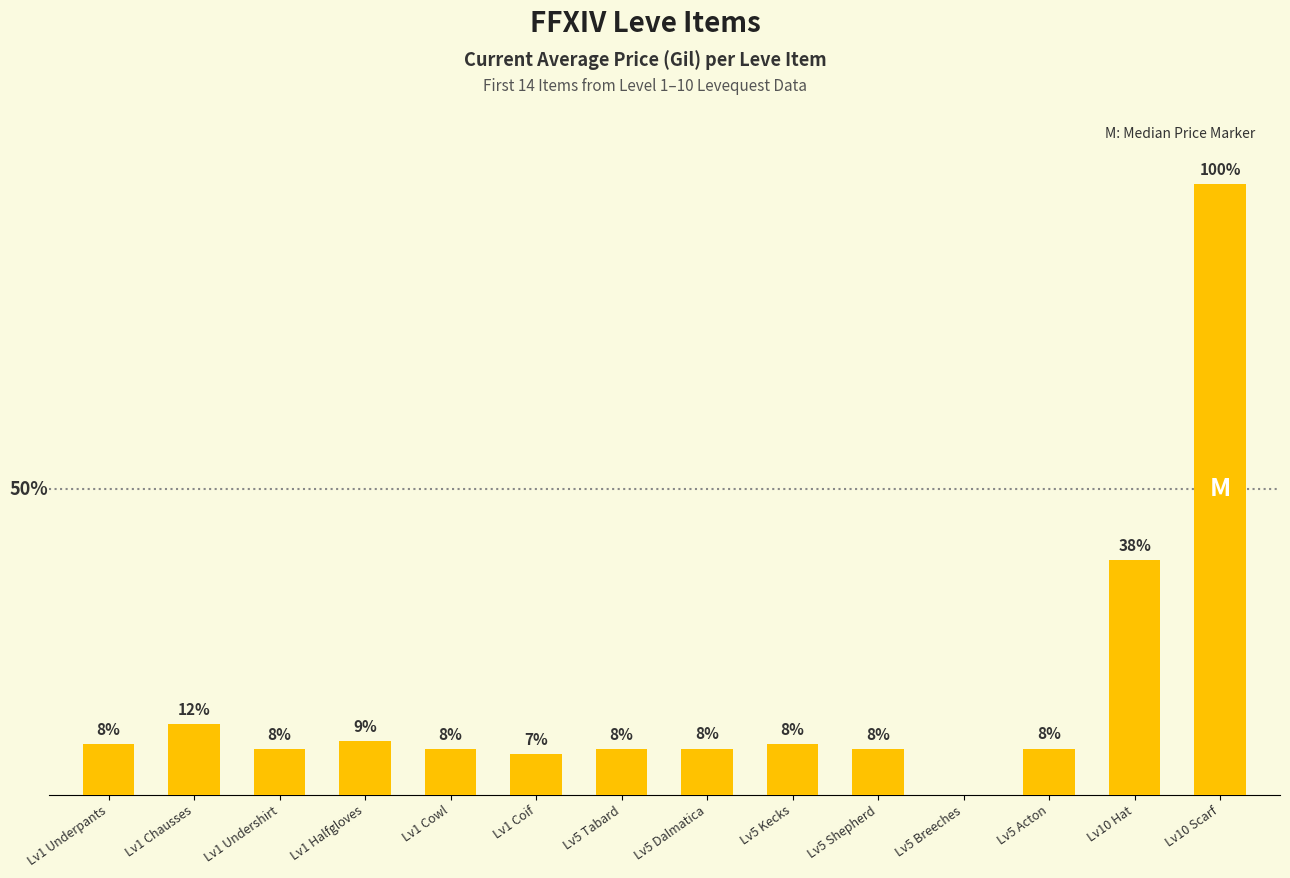

What value does the data have at Lv5 Kecks, to the nearest 50?

3300